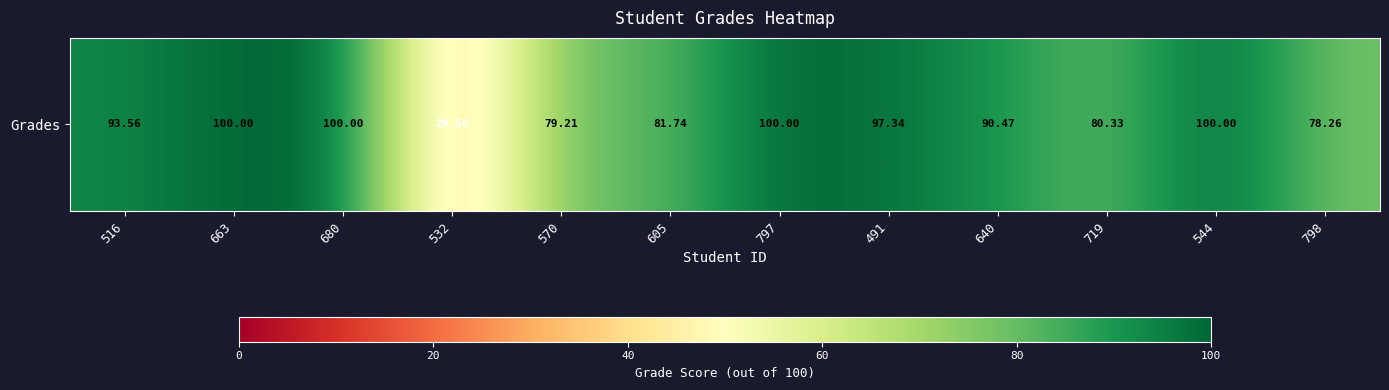

The chart shows a value of 79.2 at 570. True or false?

True